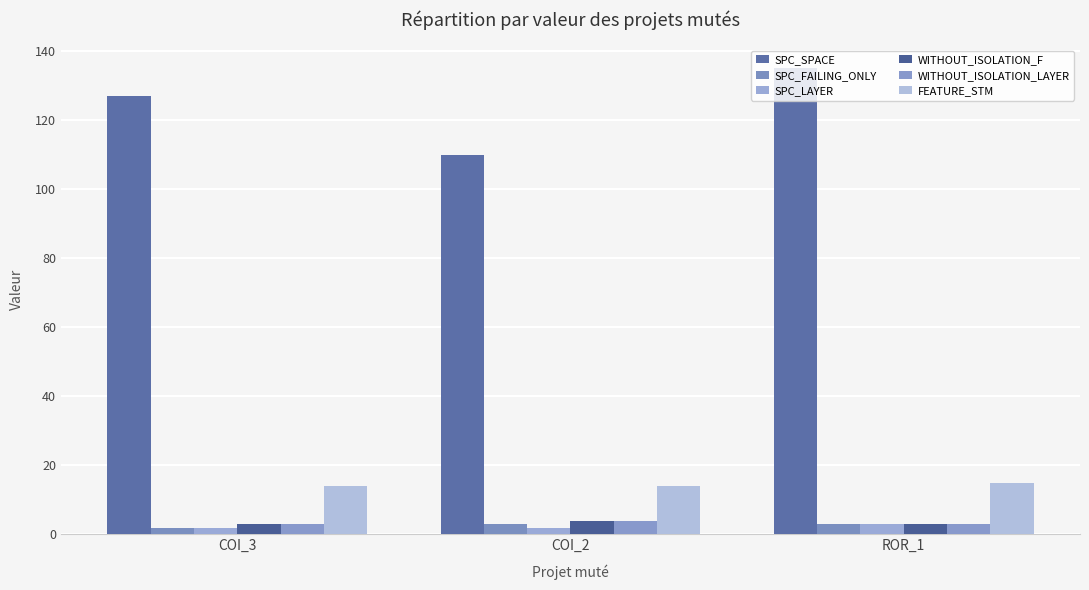

Are the bars grouped side by side (vs. stacked)?

Yes